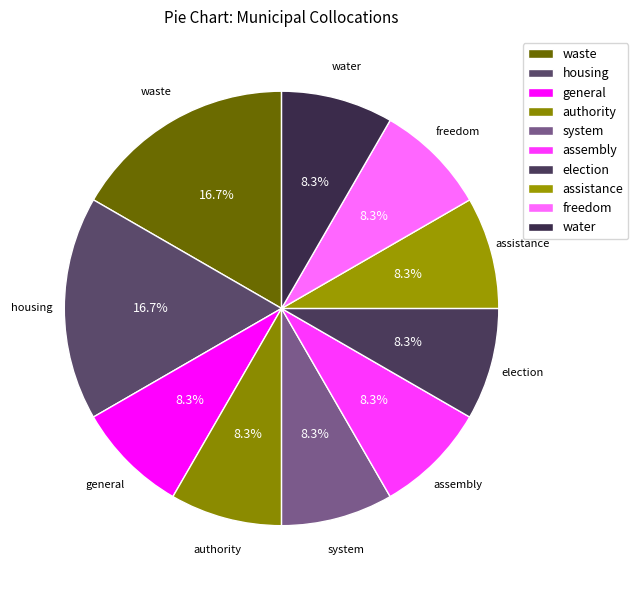

Count the number of slices in the pie.

10